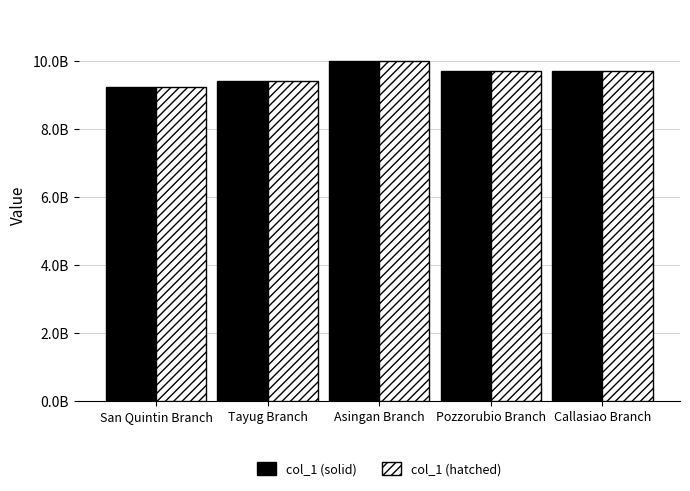

Reading left to right, extract all data points from this chart.

col_1 (solid): San Quintin Branch=9218545346	Tayug Branch=9392504966	Asingan Branch=9998531759	Pozzorubio Branch=9695874083	Callasiao Branch=9686777767
col_1 (hatched): San Quintin Branch=9218545346	Tayug Branch=9392504966	Asingan Branch=9998531759	Pozzorubio Branch=9695874083	Callasiao Branch=9686777767